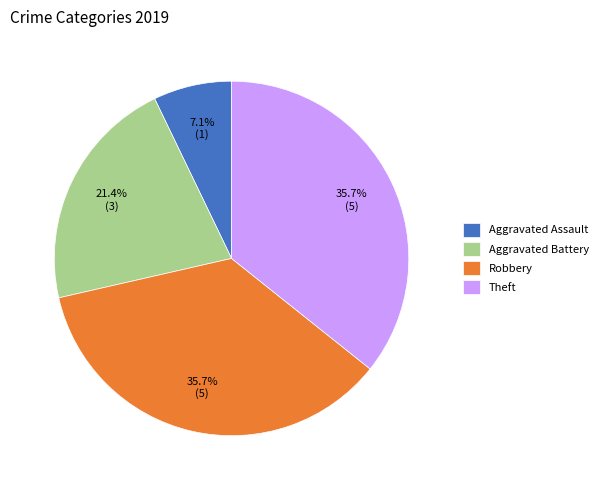

What percentage is the Theft slice, to the nearest percent?

36%